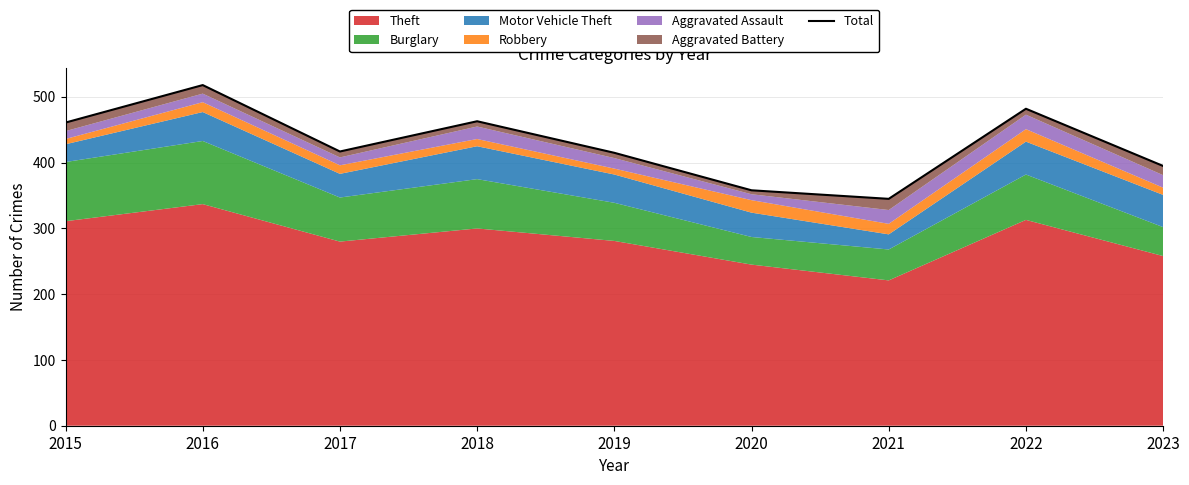

What is the smallest value displayed?

345